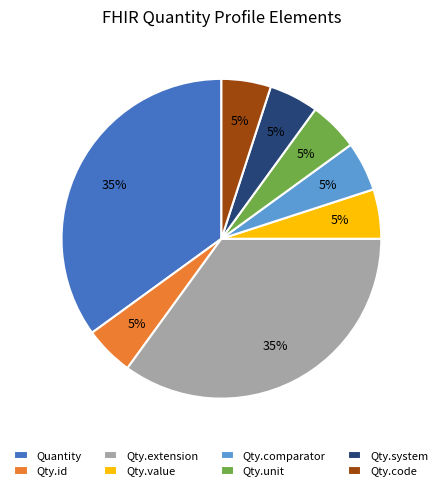

How many segments does this pie chart have?

8